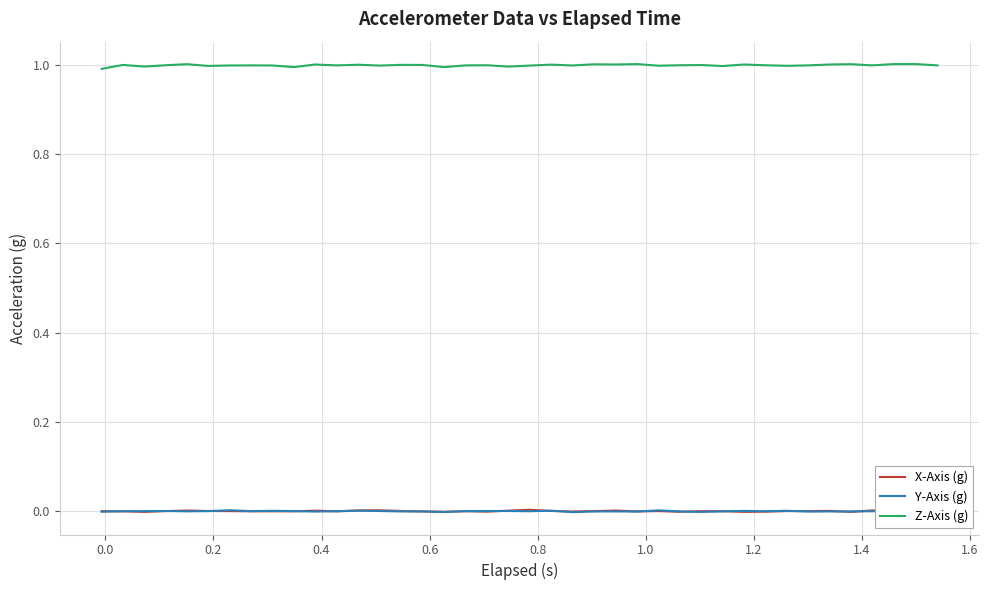

What is the maximum value shown in the chart?

1.0